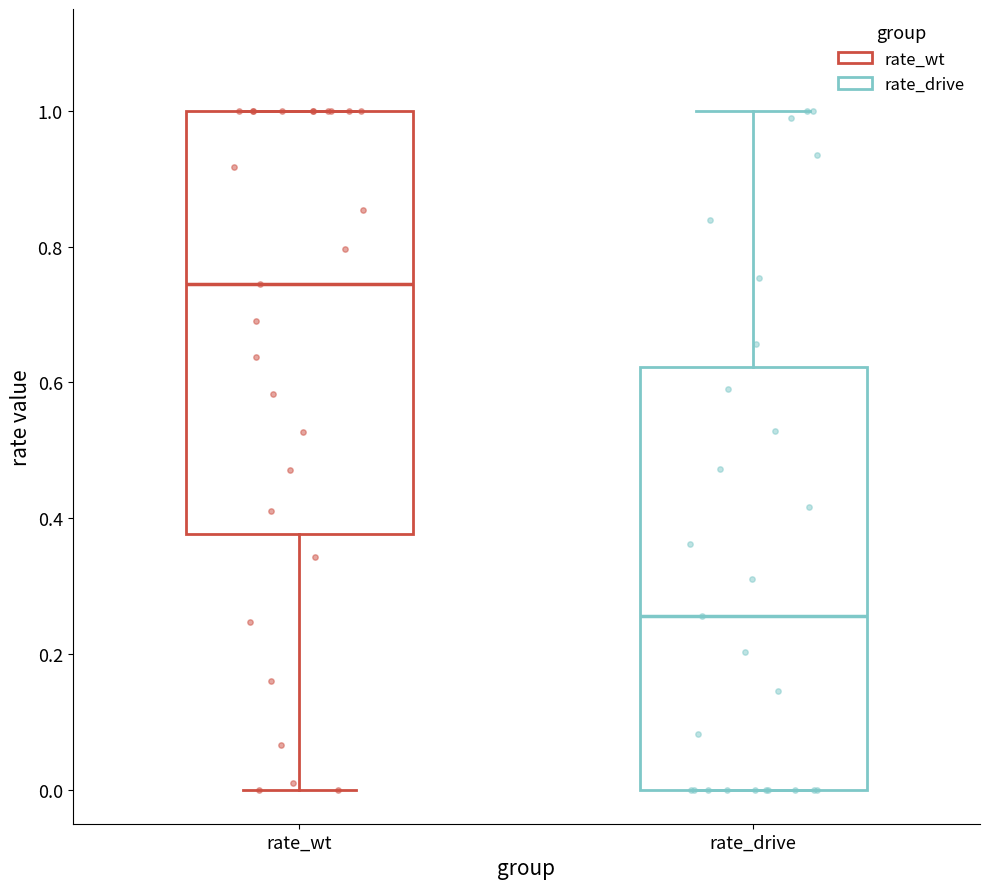

Reading left to right, transcribe this box plot: for each box, give where its median line is, the range the box spans, and where its two whiskers end, as read against the y-axis. The values are not printed on the chart, so give them approximately, as read against the axis.

rate_wt: median 0.74, box 0.38 to 1.00, whiskers 0.00 to 1.00
rate_drive: median 0.26, box 0.00 to 0.62, whiskers 0.00 to 1.00